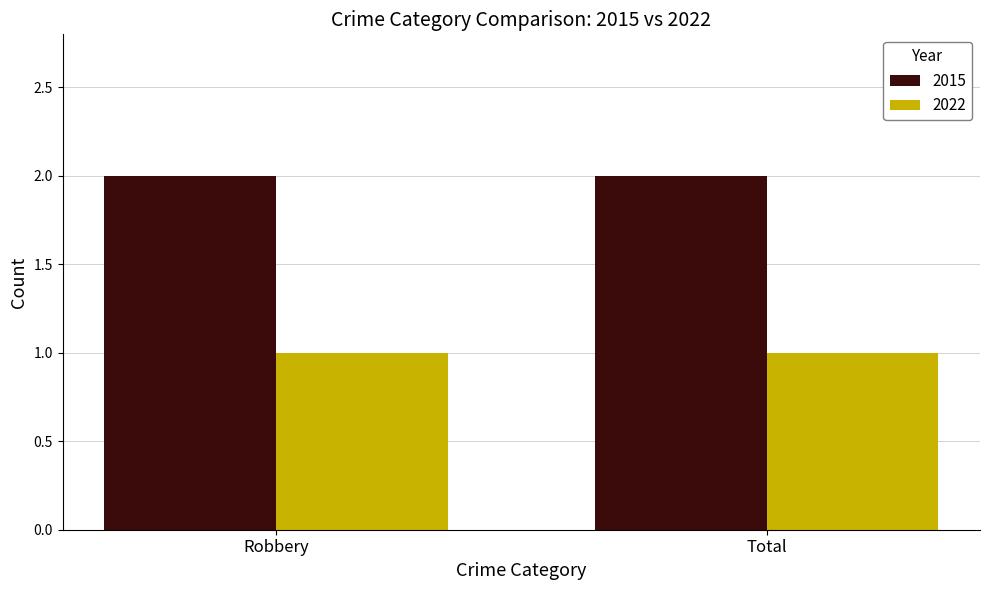

What is the label of the 1st bar from the right?

Total